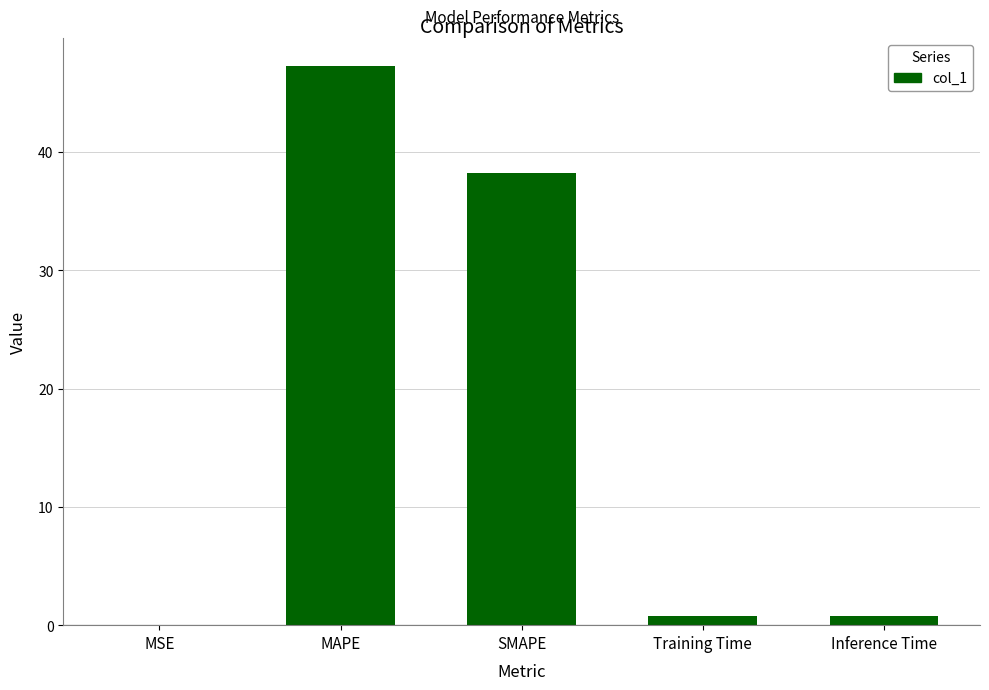

Are the bars horizontal?

No